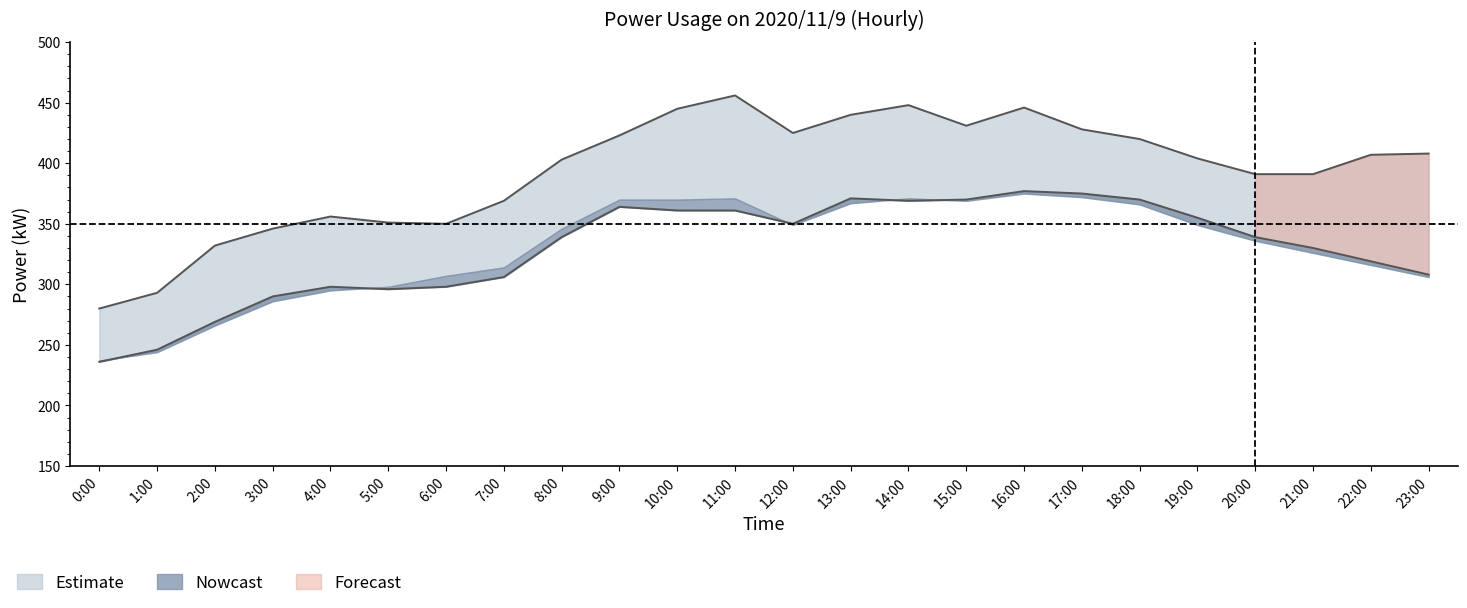

Is it true that limit_kW equals 576 at 18:00?

False